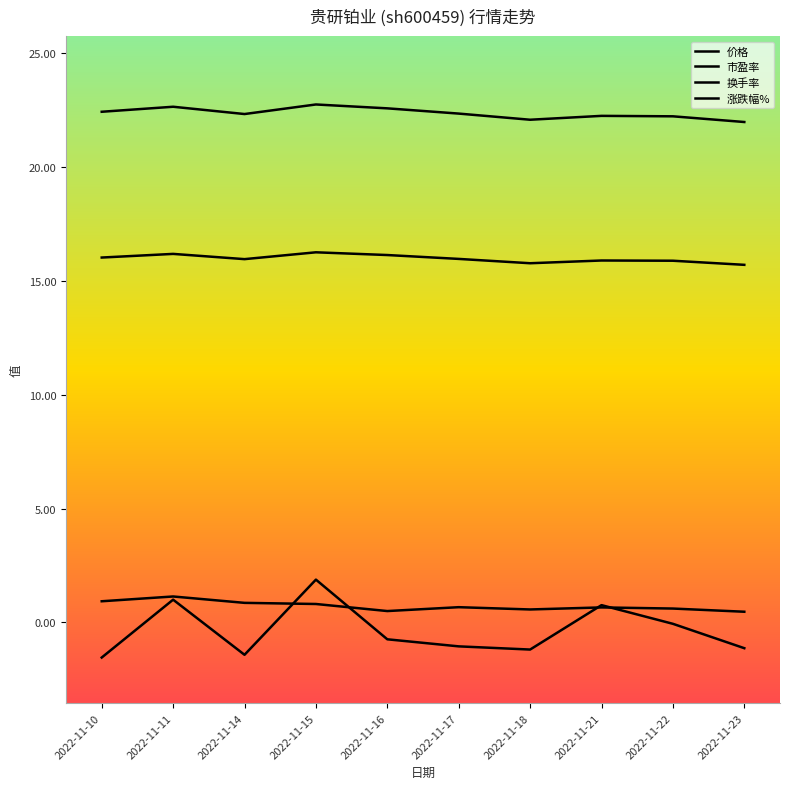

Which category has the lowest value in the 价格 series?

2022-11-23